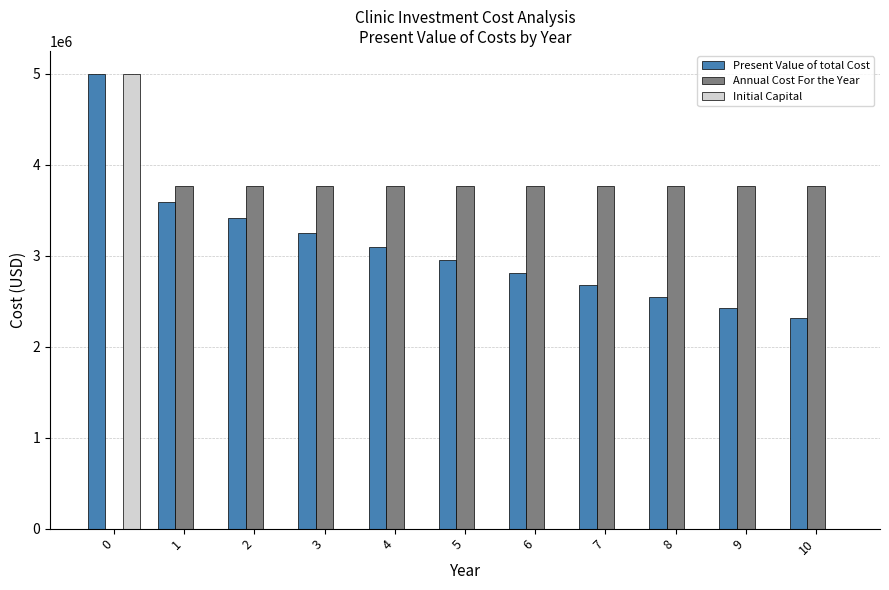

What is the highest value of the Initial Capital series?

5000000.0